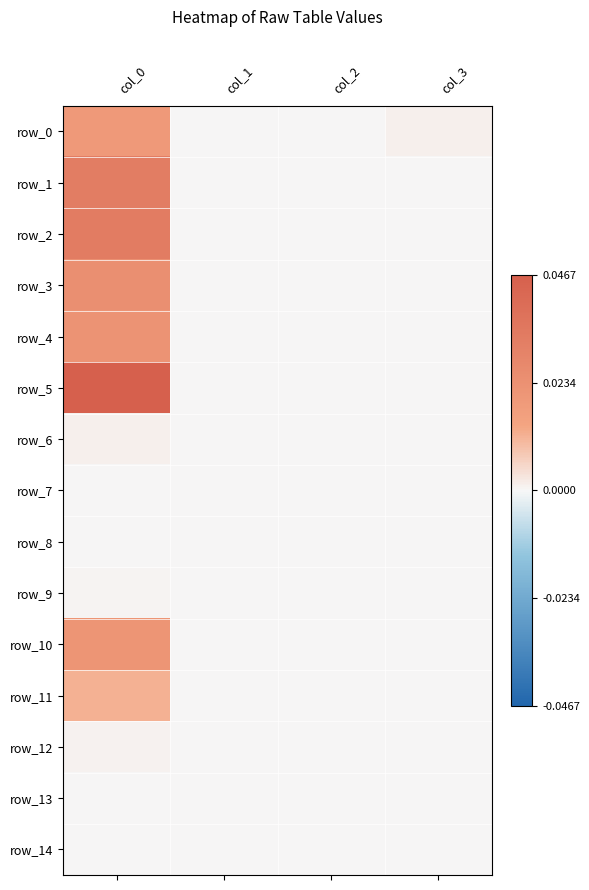

How many values in the row_6 series exceed 0?

1